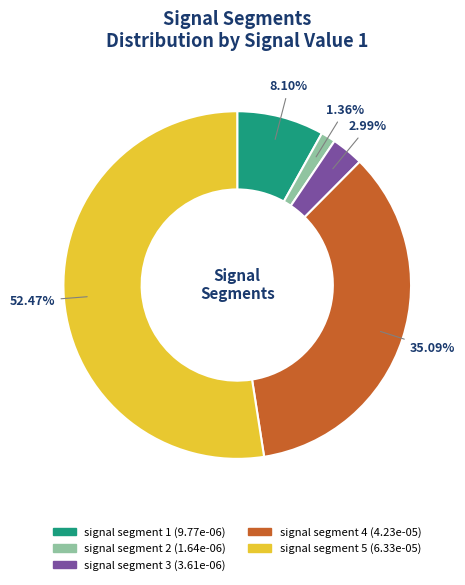

Is there a majority slice in this chart?

Yes